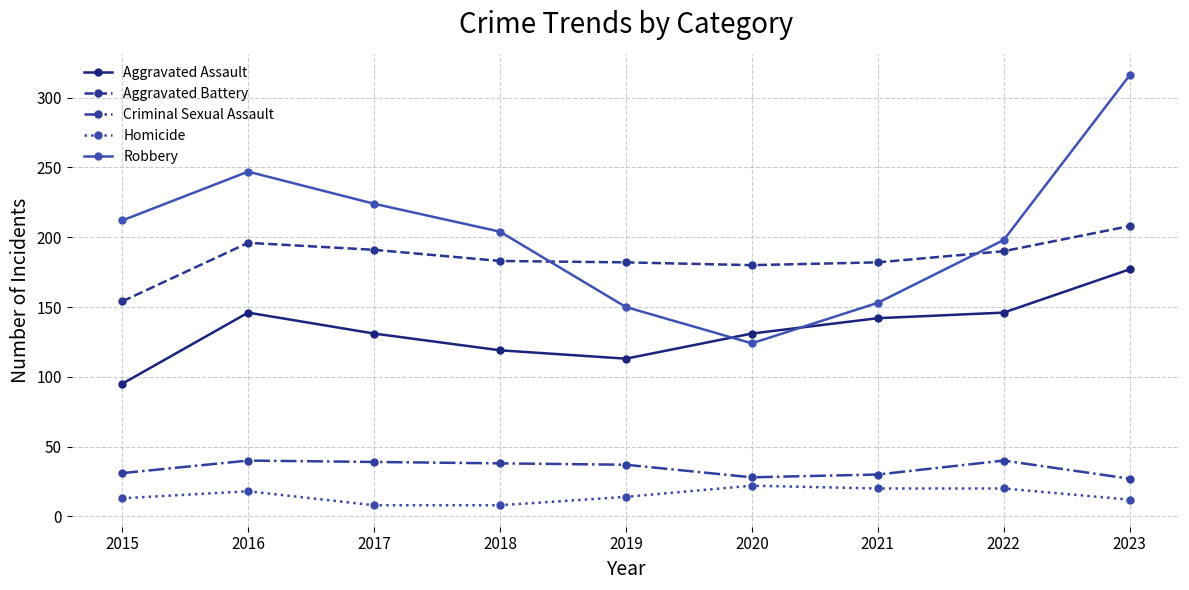

At which category does Robbery reach its first local peak?

2016